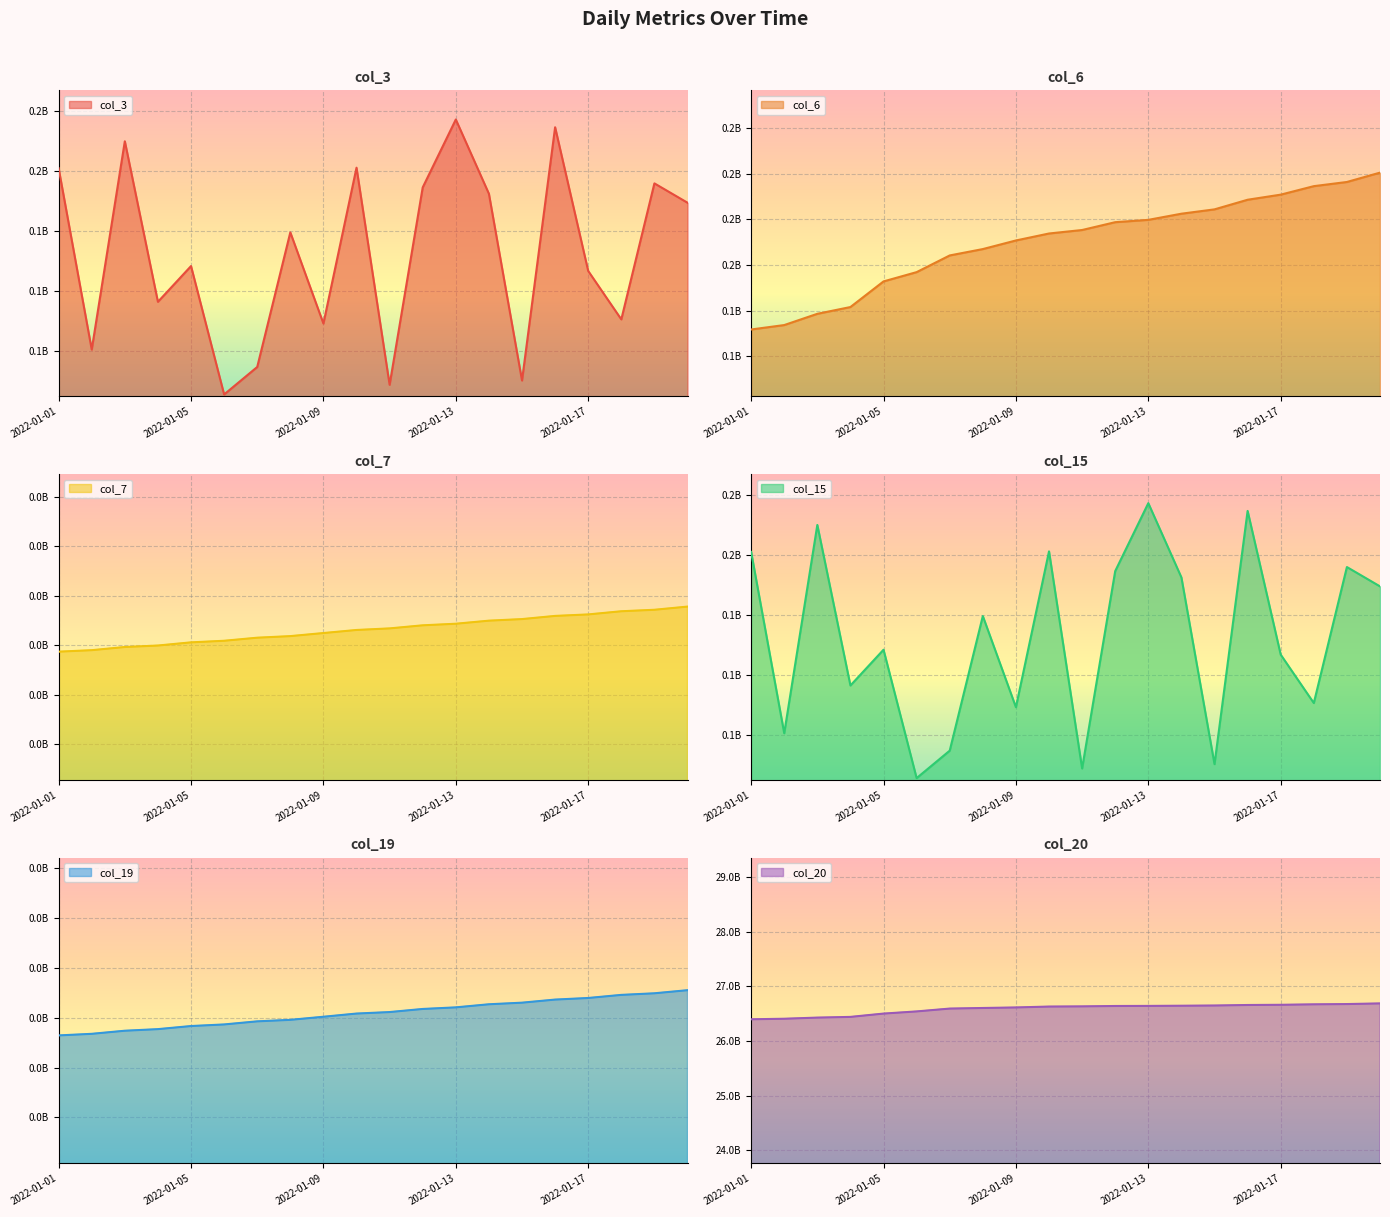

What is the difference between the highest and lowest values at 2022-01-01?

26399471594